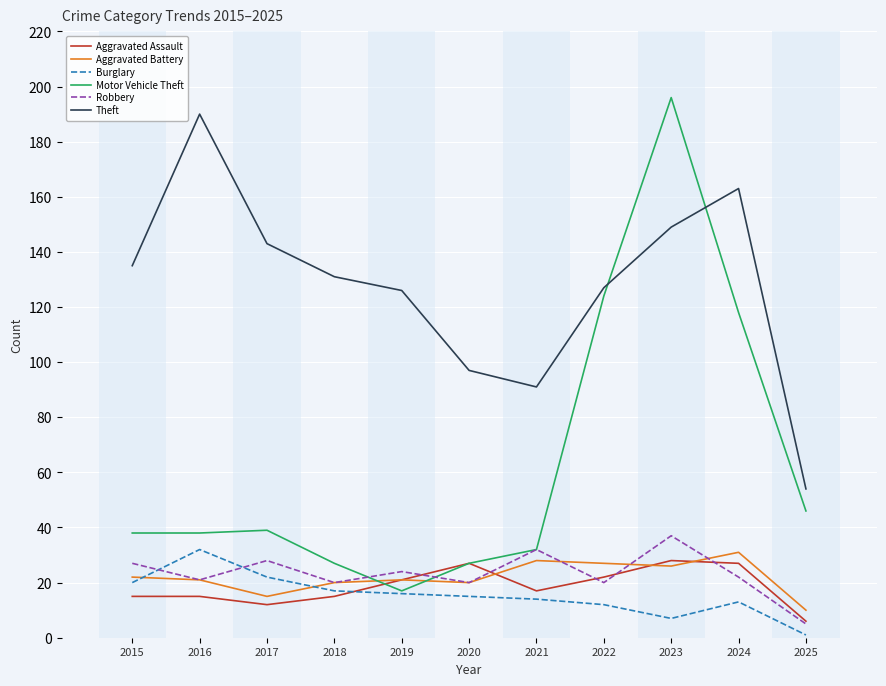

What is the difference between the Aggravated Assault values at 2025 and 2015?

9